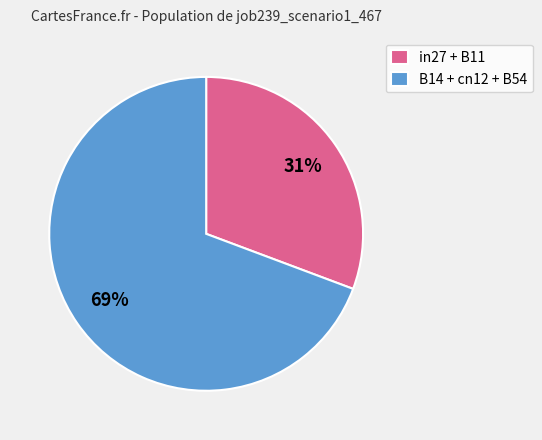

Rank the categories by value from highest to lowest.

B14 + cn12 + B54, in27 + B11